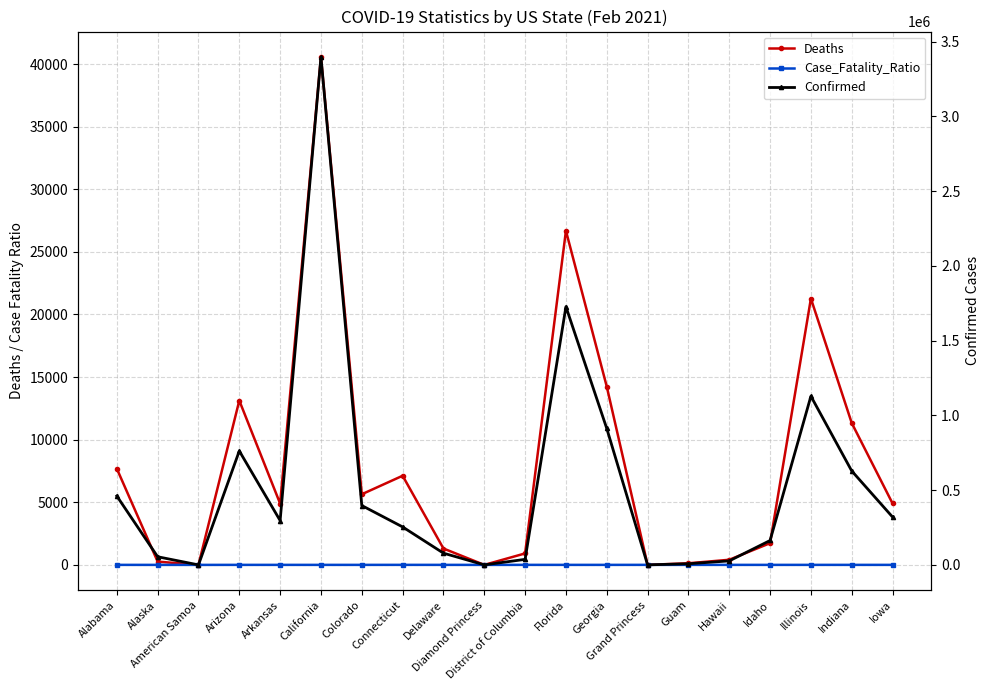

Which label corresponds to the largest value in the chart?

California